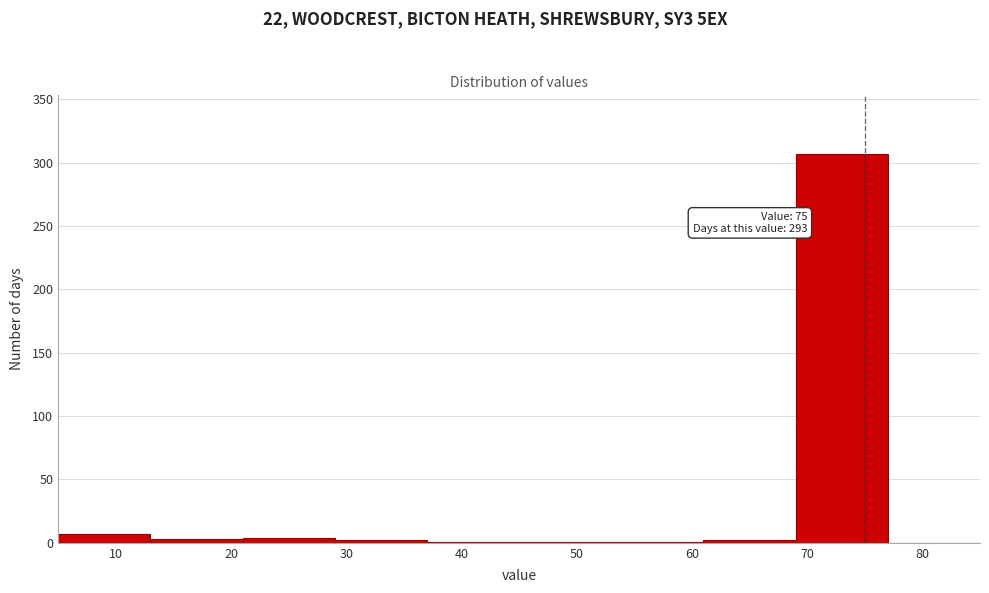

Over which range of the x-axis is the bar tallest?

69 to 77